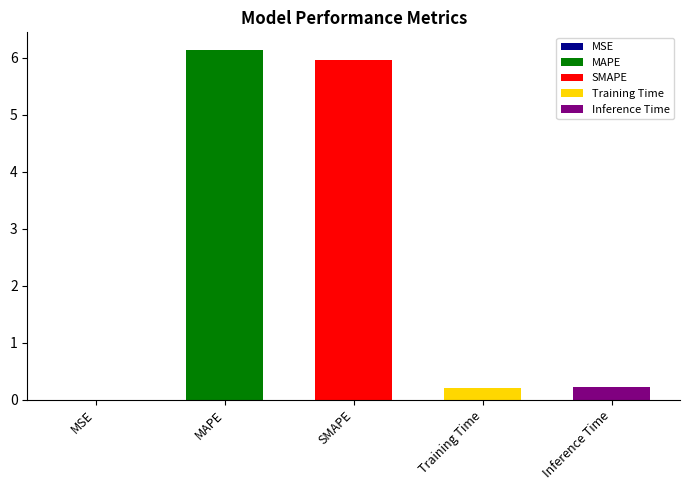

Reading left to right, list all the values displayed in this chart.

MSE=0.0	MAPE=6.1	SMAPE=6.0	Training Time=0.2	Inference Time=0.2